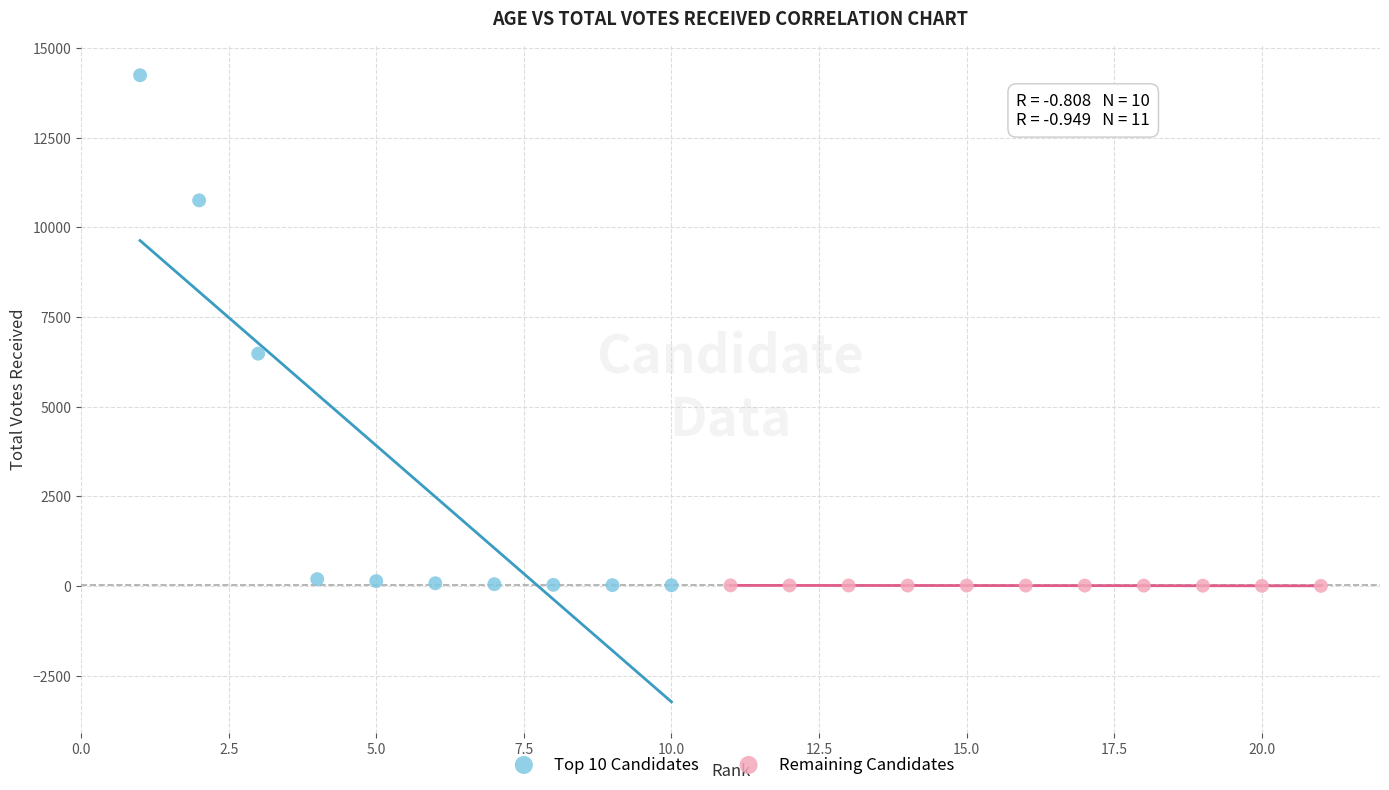

Which series has the widest spread of Y values?

Top 10 Candidates